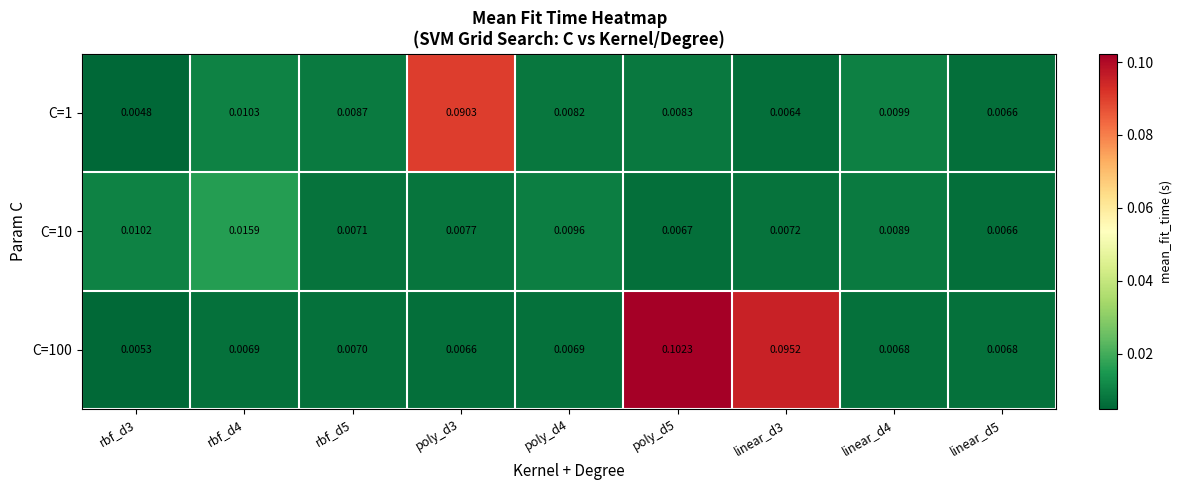

Which series has the widest spread of values?

C=100